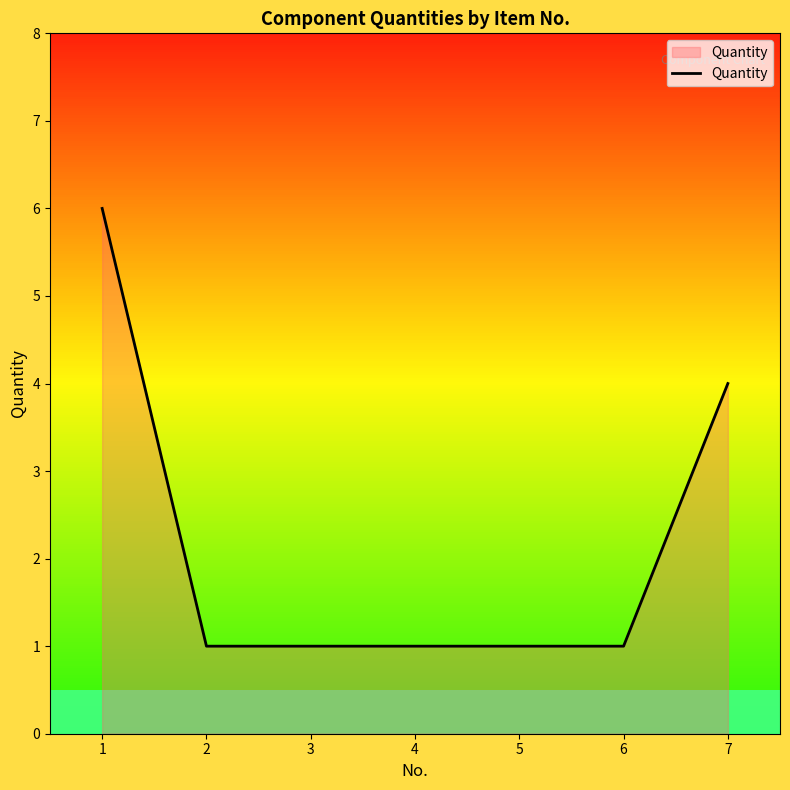

What is the change in value from 1 to 2?

-5